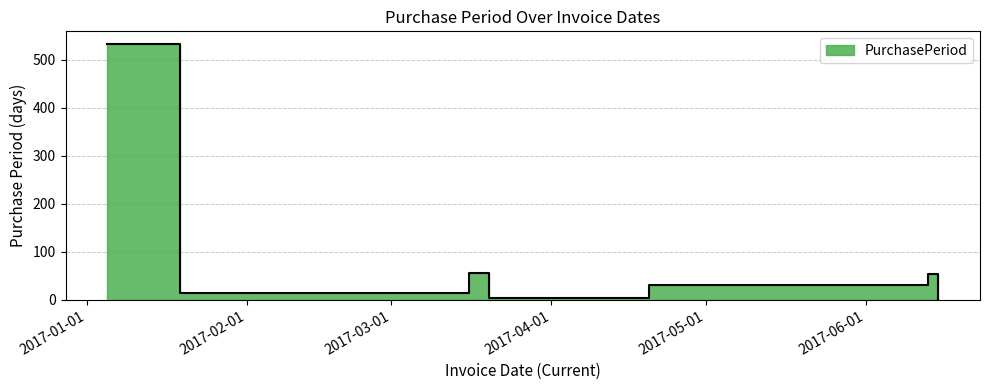

What position from the left is 2017-04-20?

5